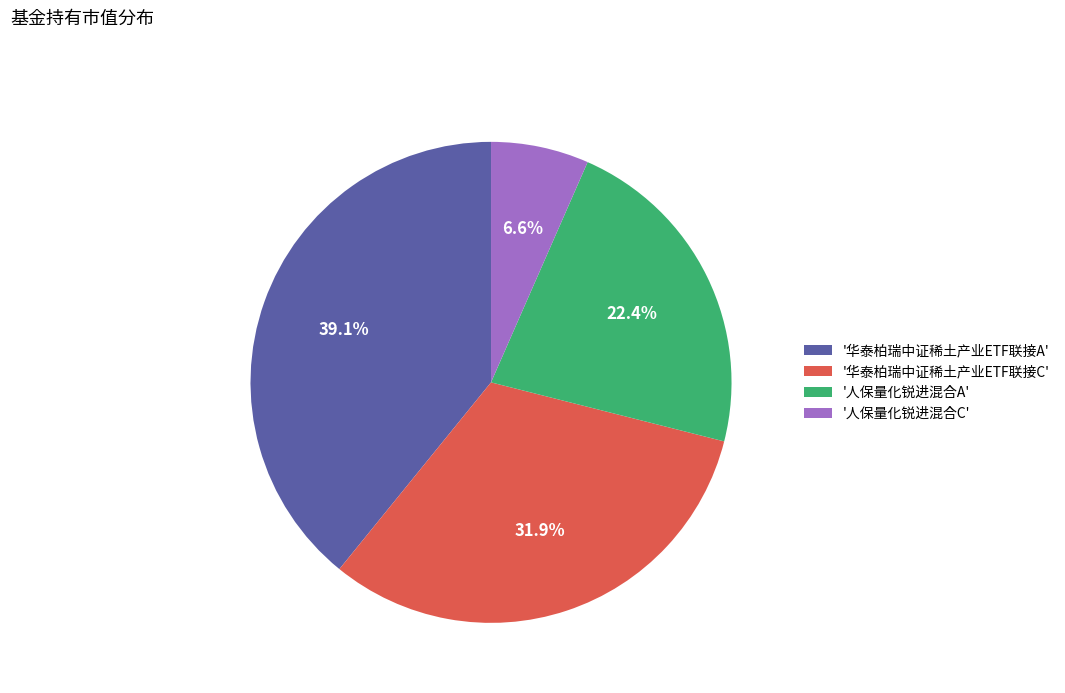

What percentage do '华泰柏瑞中证稀土产业ETF联接A' and '人保量化锐进混合C' together represent?

45.7%